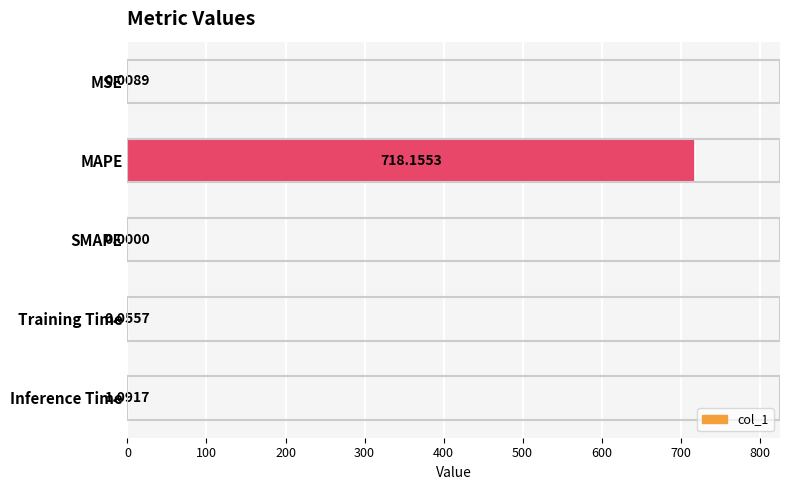

At which category does the chart reach its peak across all series?

MAPE